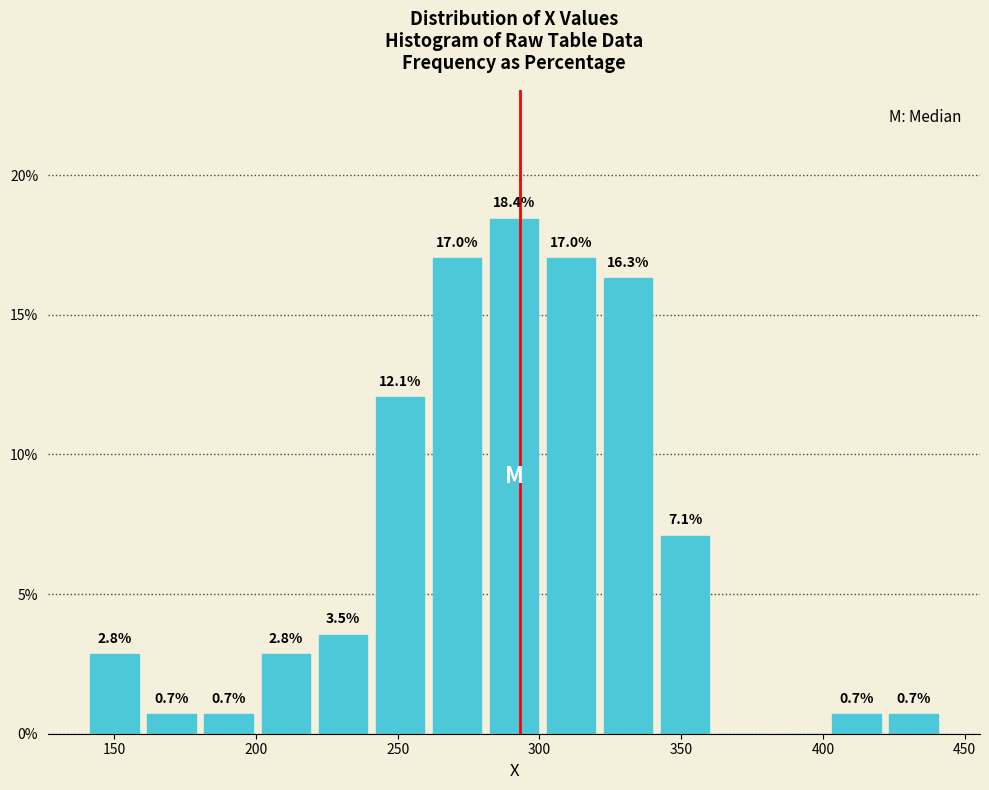

Which range on the x-axis has the tallest bar?

280 to 300